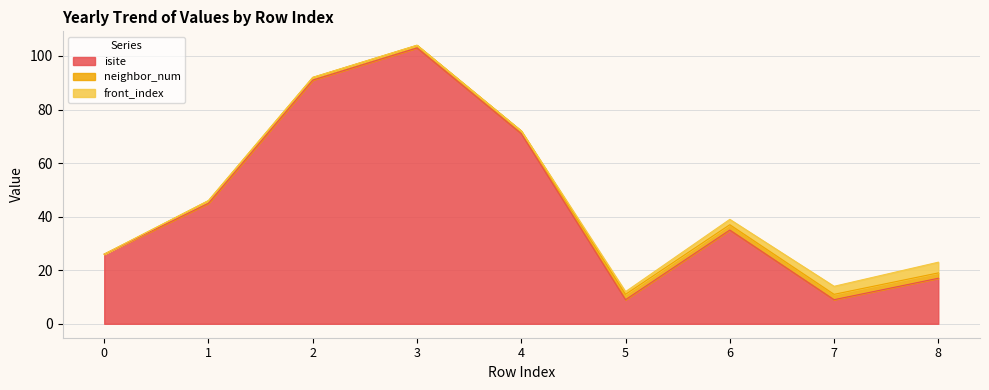

True or false: front_index has more than 0 points higher than both neighbors.

False